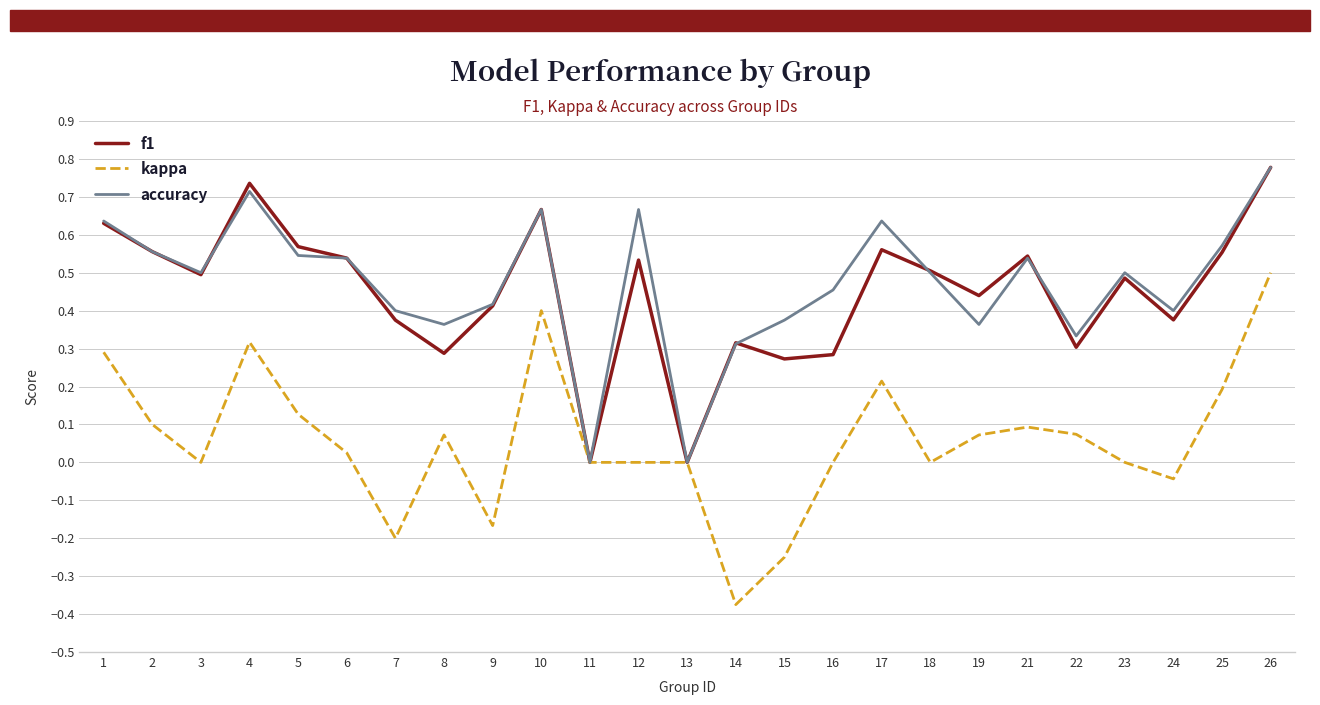

At which category does the chart reach its peak across all series?

26